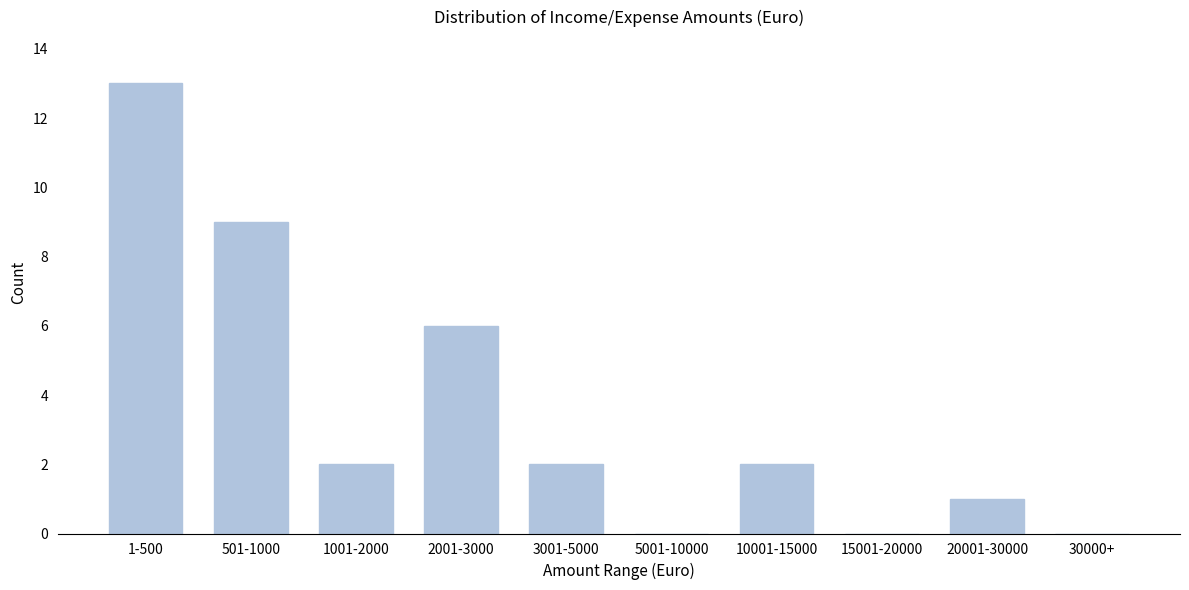

Reading left to right, transcribe all the data shown in this chart.

1-500=13	501-1000=9	1001-2000=2	2001-3000=6	3001-5000=2	5001-10000=0	10001-15000=2	15001-20000=0	20001-30000=1	30000+=0